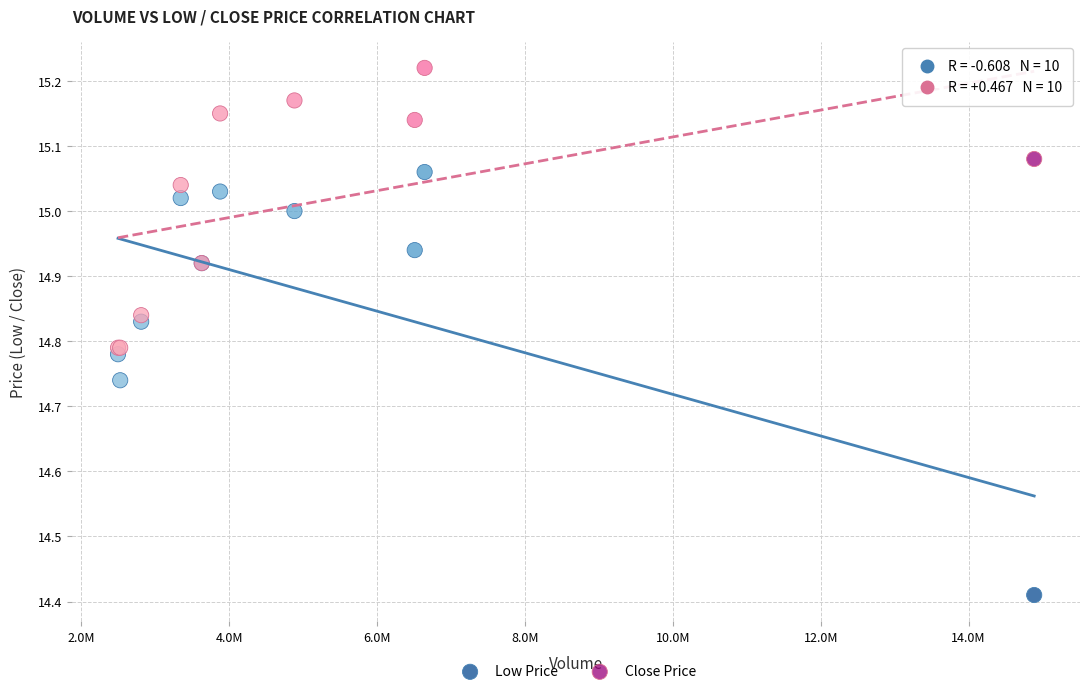

Which series contains the lowest Y value?

Low Price